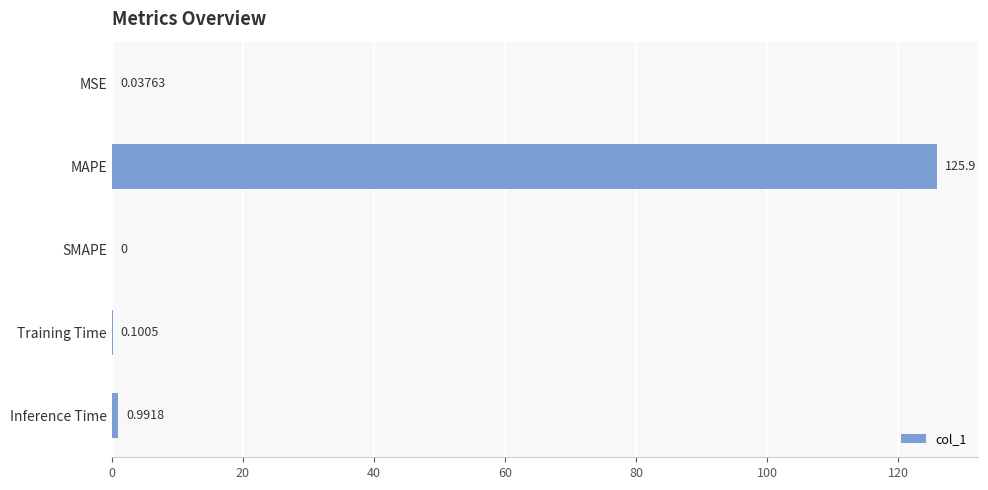

What is the sum of all values?

127.0